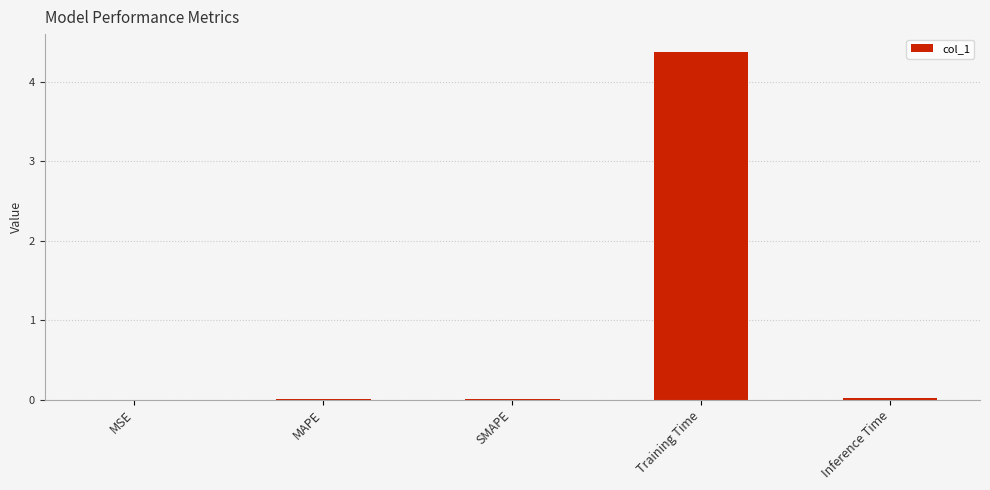

What is the difference between the values at Training Time and SMAPE?

4.4